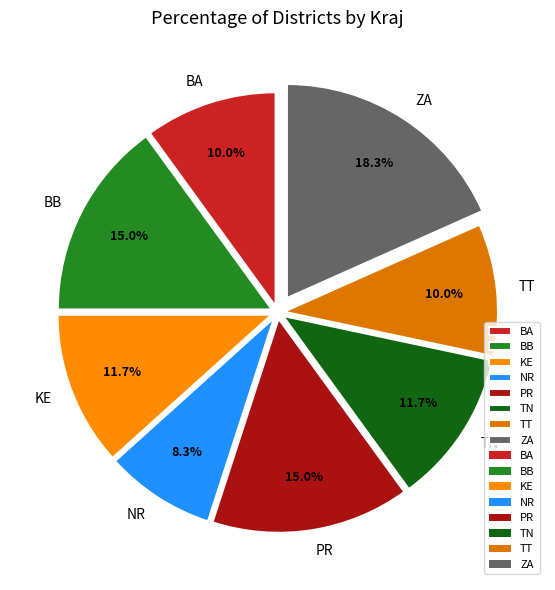

Is it true that ZA is 1% of the pie?

False